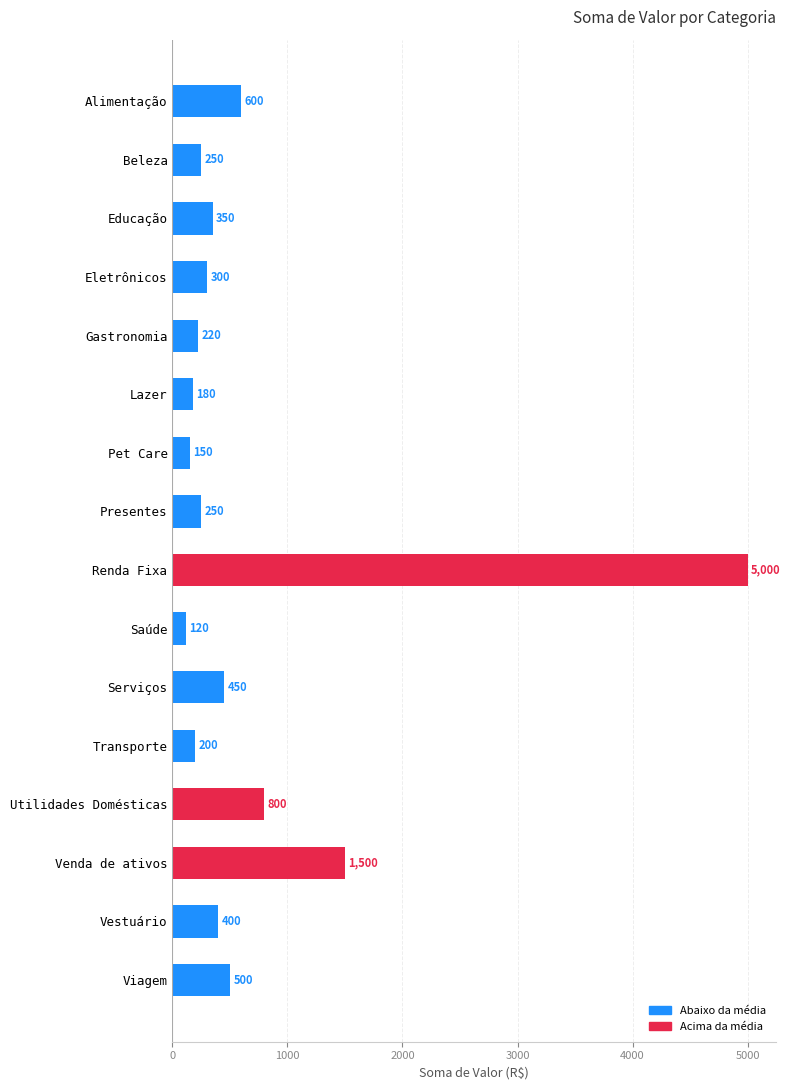

Reading top to bottom, list all the values displayed in this chart.

Alimentação=600	Beleza=250	Educação=350	Eletrônicos=300	Gastronomia=220	Lazer=180	Pet Care=150	Presentes=250	Renda Fixa=5000	Saúde=120	Serviços=450	Transporte=200	Utilidades Domésticas=800	Venda de ativos=1500	Vestuário=400	Viagem=500